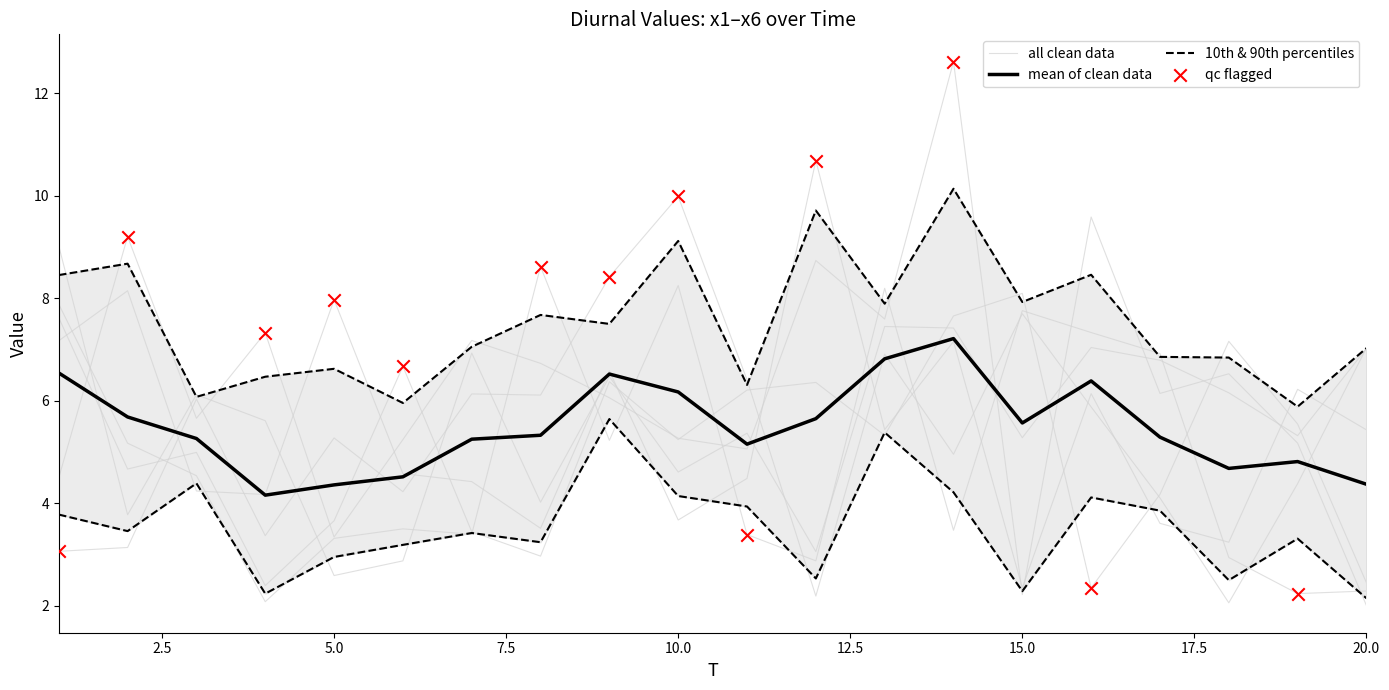

Which series reaches the minimum Y coordinate?

x6